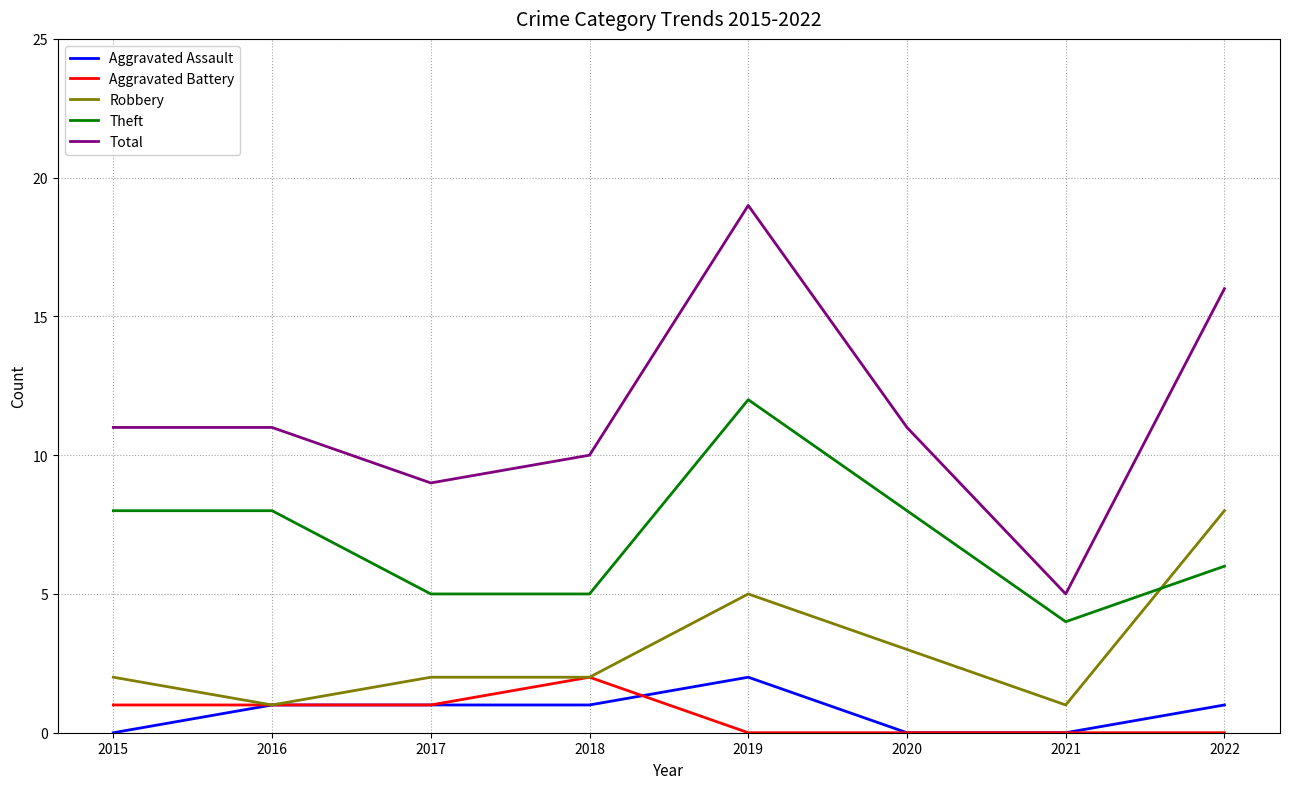

What value does the Theft series have at 2022?

6